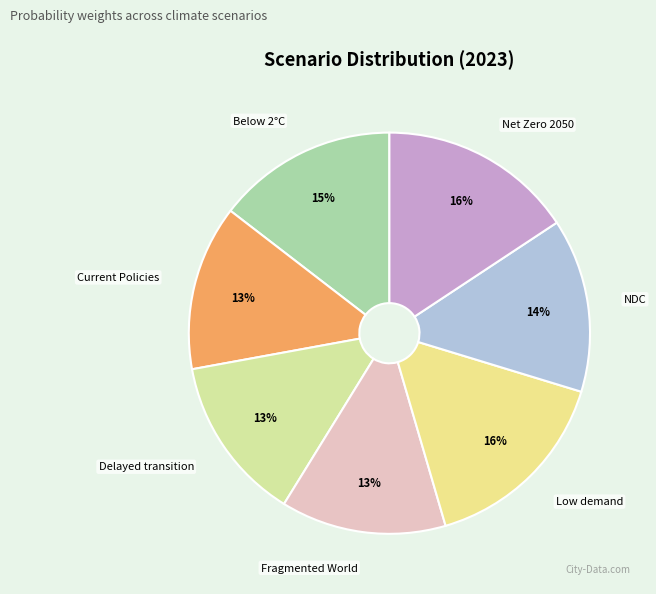

How many segments does this pie chart have?

7